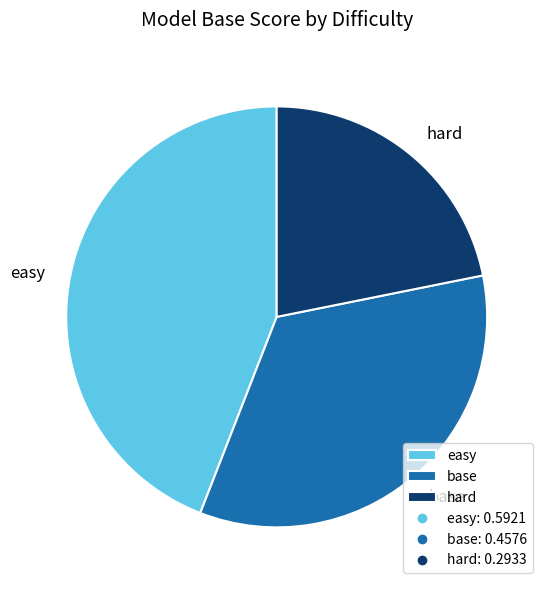

How many slices are in this pie chart?

3